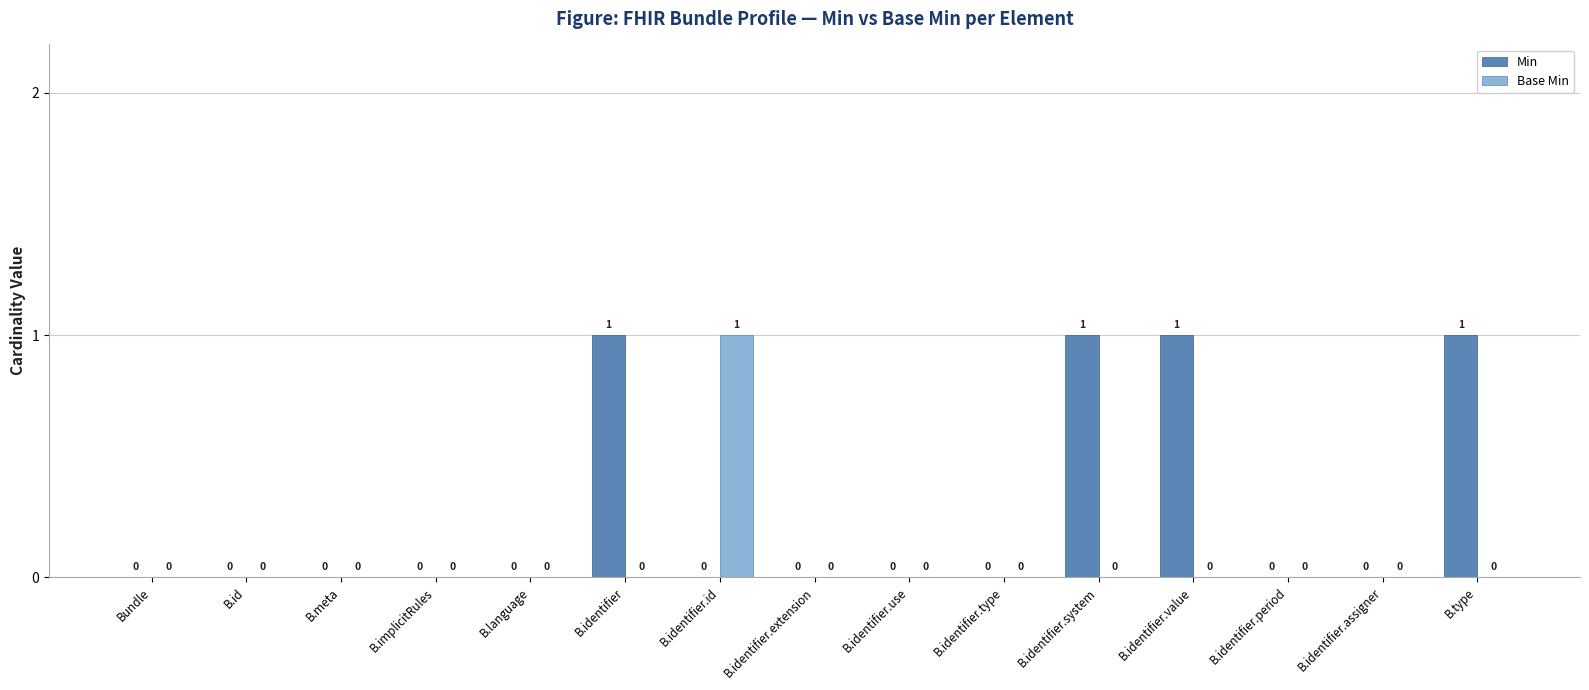

How many Base Min values are between 0 and 1?

15